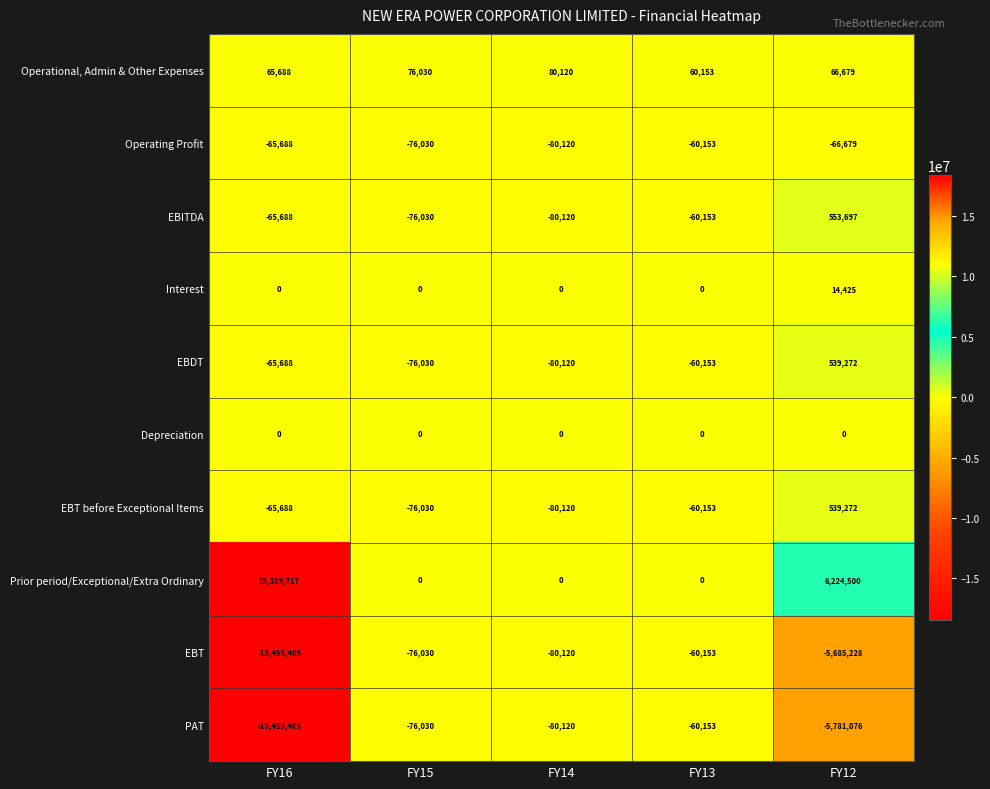

List the labels in order of EBT before Exceptional Items value, smallest first.

FY14, FY15, FY16, FY13, FY12